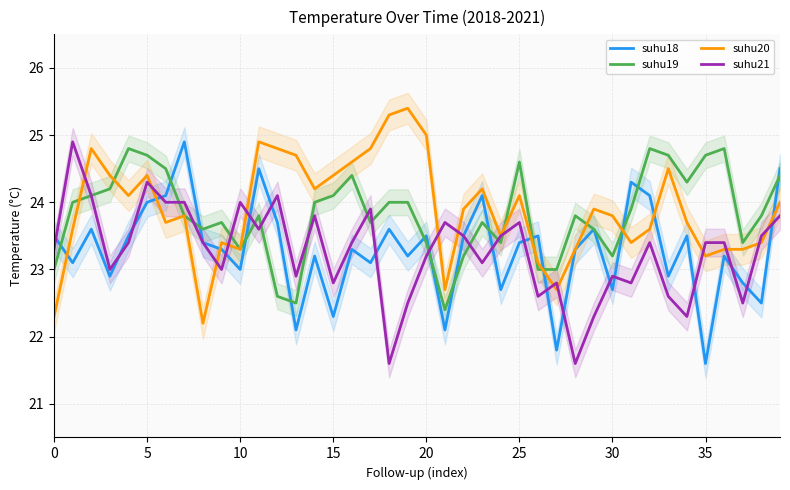

What is the lowest value of the suhu18 series?

21.6